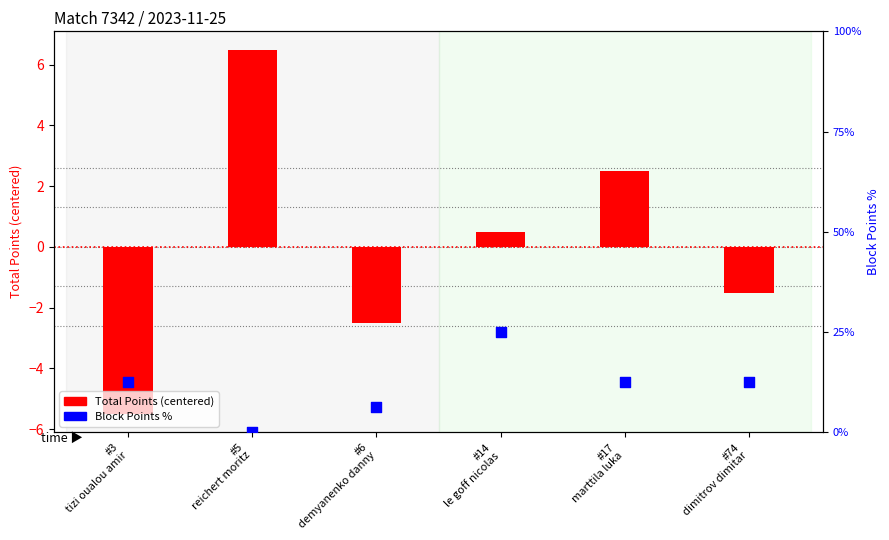

Which series has the largest Y range (max minus min)?

Block Points %